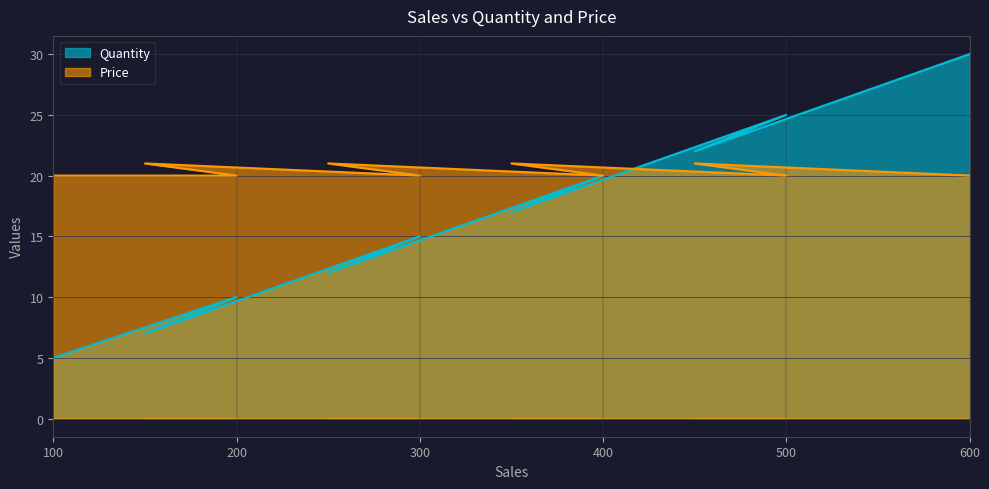

What is the difference between the maximum and minimum values in the Quantity series?

25